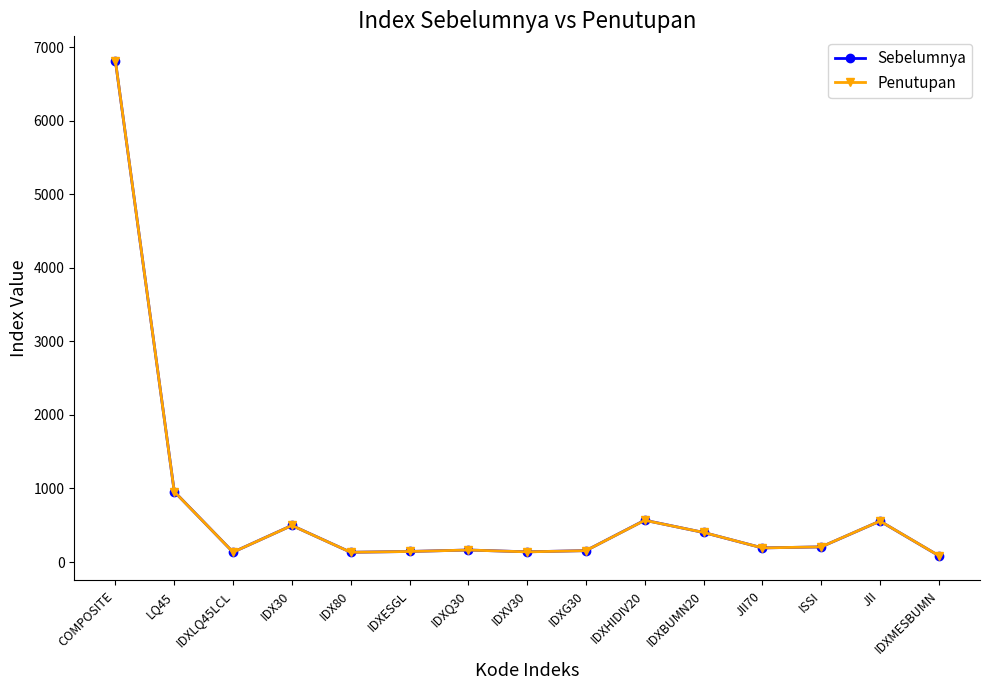

What is the label of the 14th point from the right?

LQ45